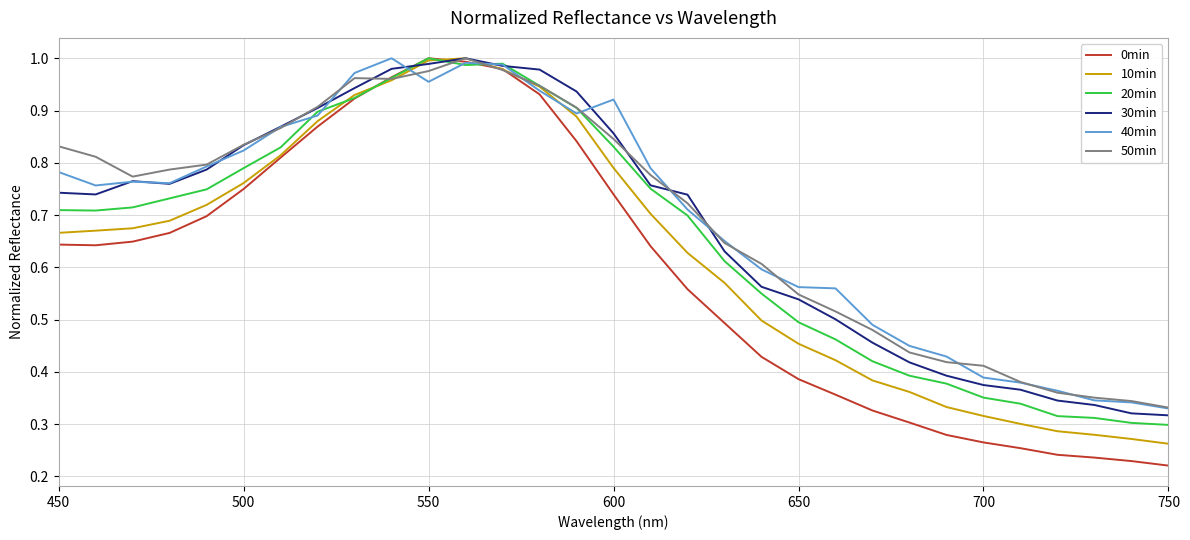

What is the sum of all 50min values?

21.5